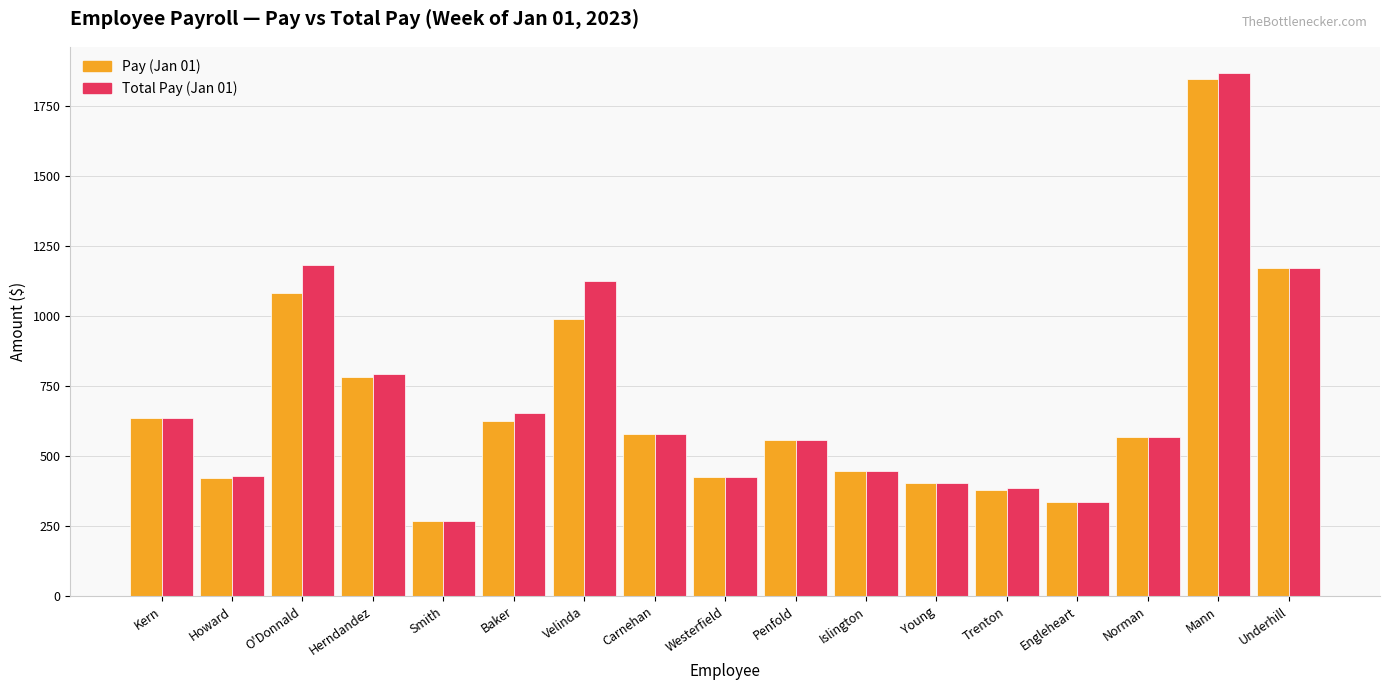

Is it true that Total Pay (Jan 01) equals 729.6 at Velinda?

False